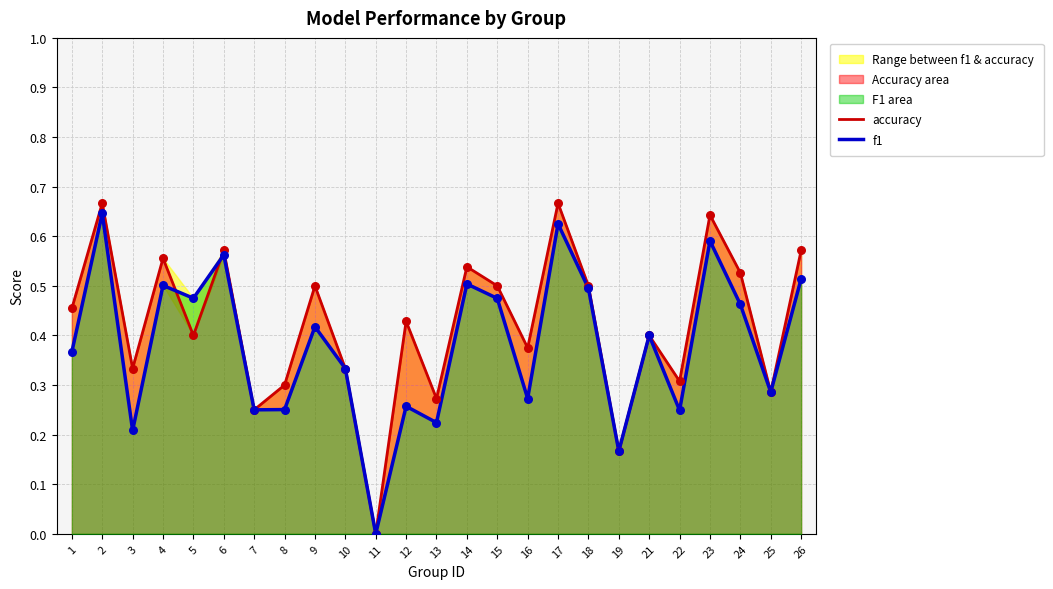

At how many categories does at least one series exceed 0?

24